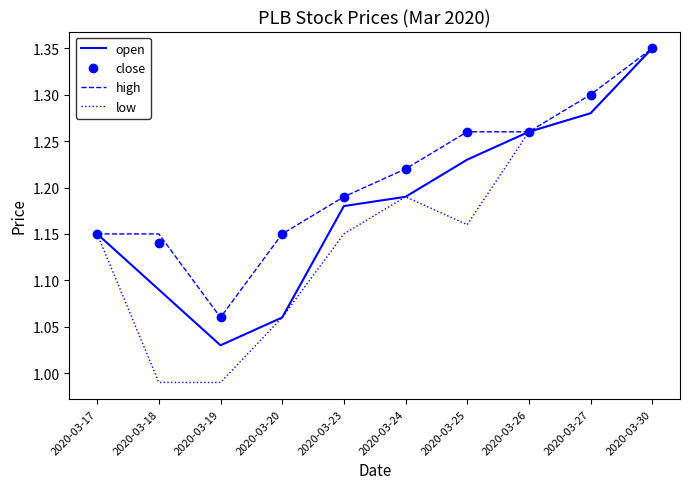

Which category has the highest value in the close series?

2020-03-30